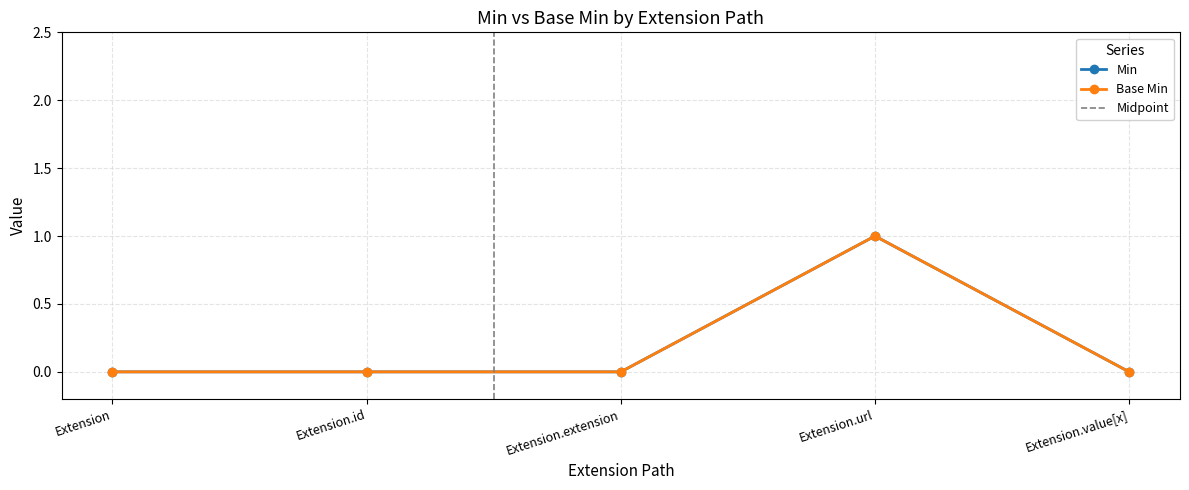

What are all the series names shown in the legend?

Min, Base Min